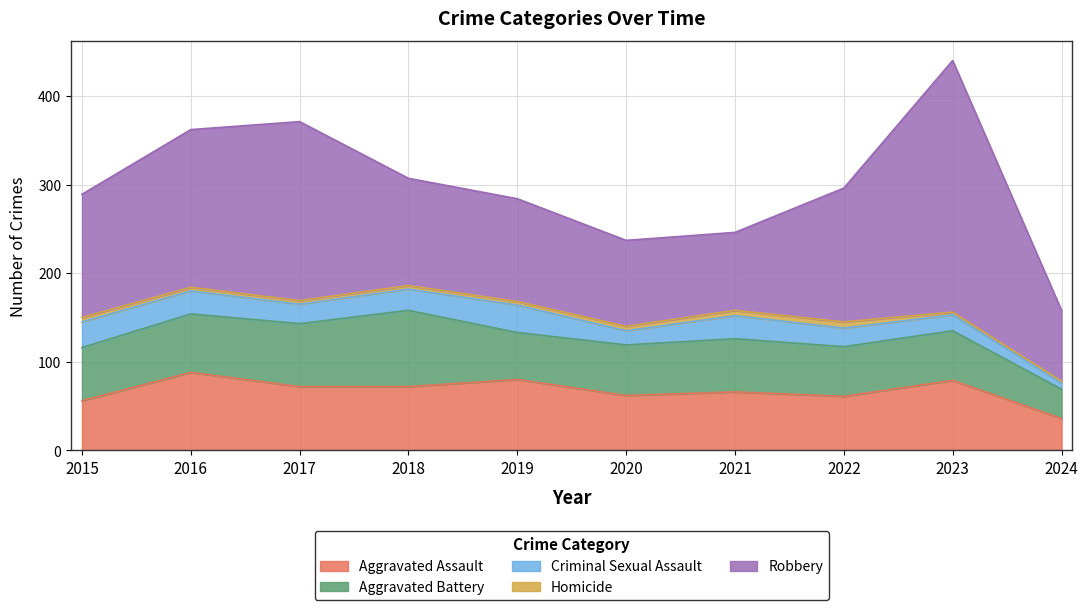

What is the total value across all series at 2019?

284